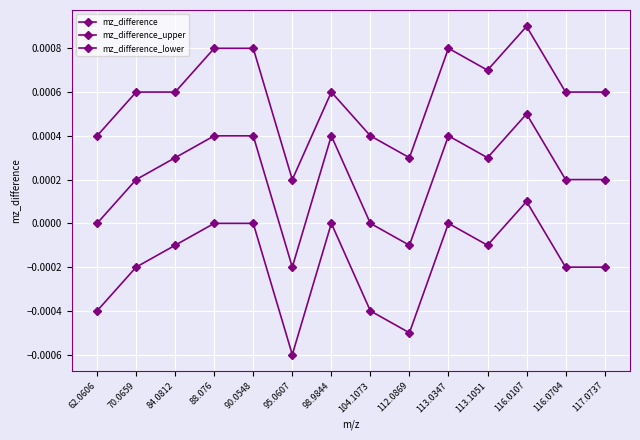

How many series are shown in this chart?

3